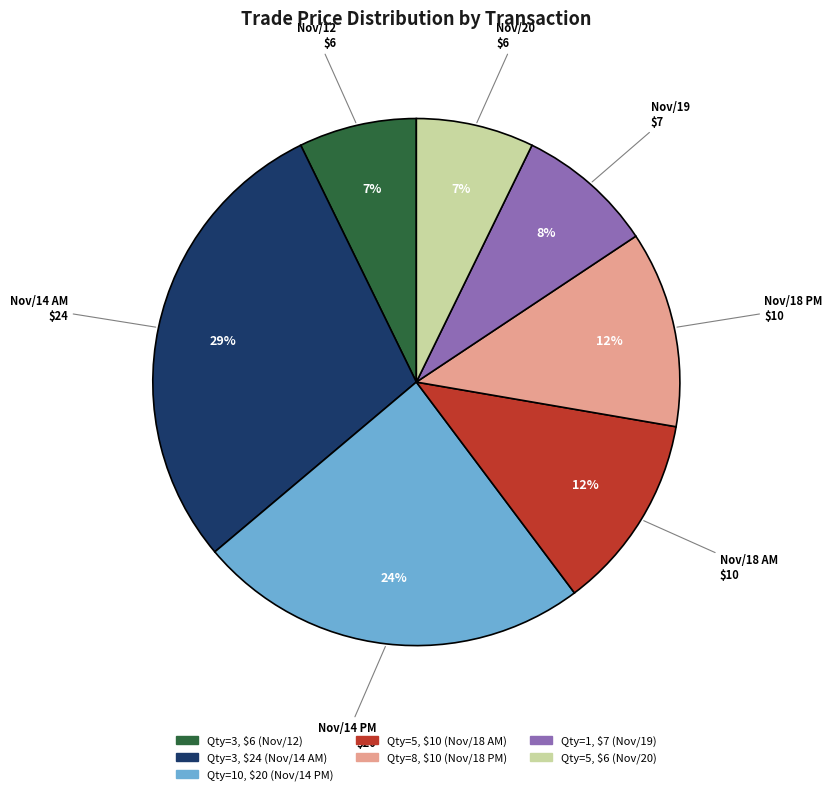

Does any single category account for the majority?

No